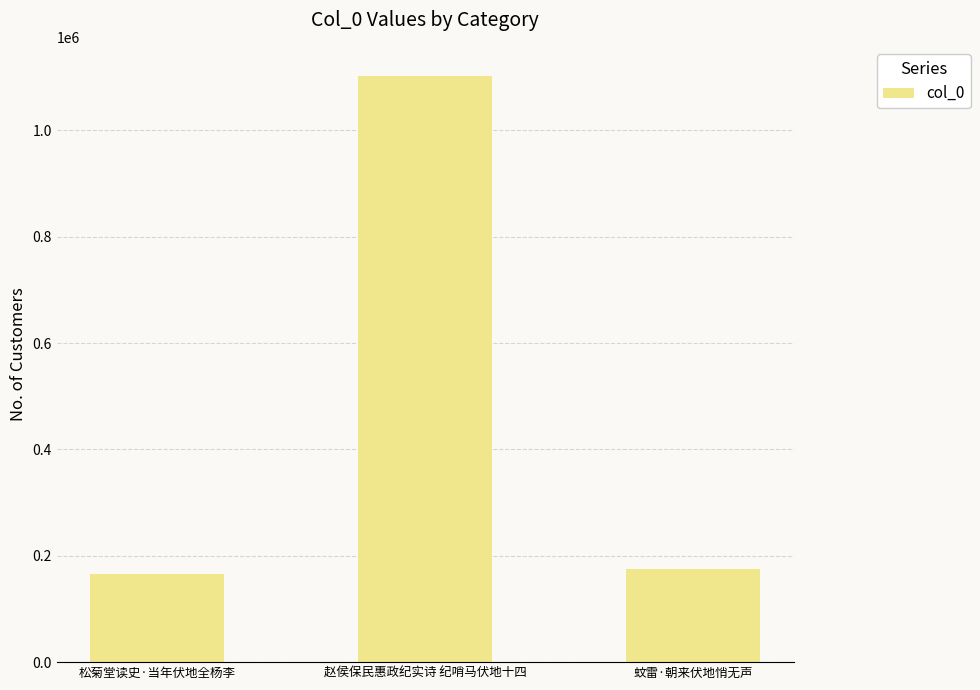

Rank the categories by value from highest to lowest.

赵侯保民惠政纪实诗 纪哨马伏地十四, 蚊雷·朝来伏地悄无声, 松菊堂读史·当年伏地全杨李